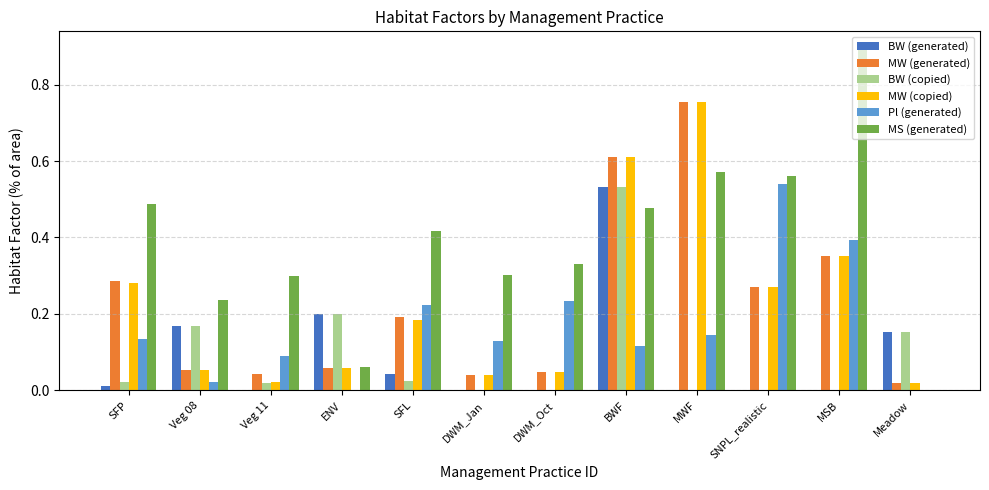

At which category does the chart reach its peak across all series?

MSB